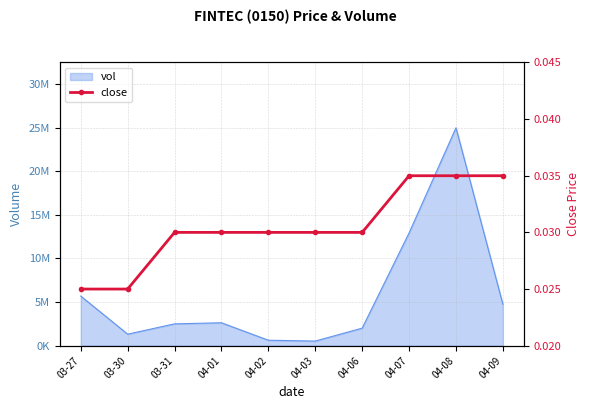

Which has a higher value, 03-27 or 03-30?

03-27